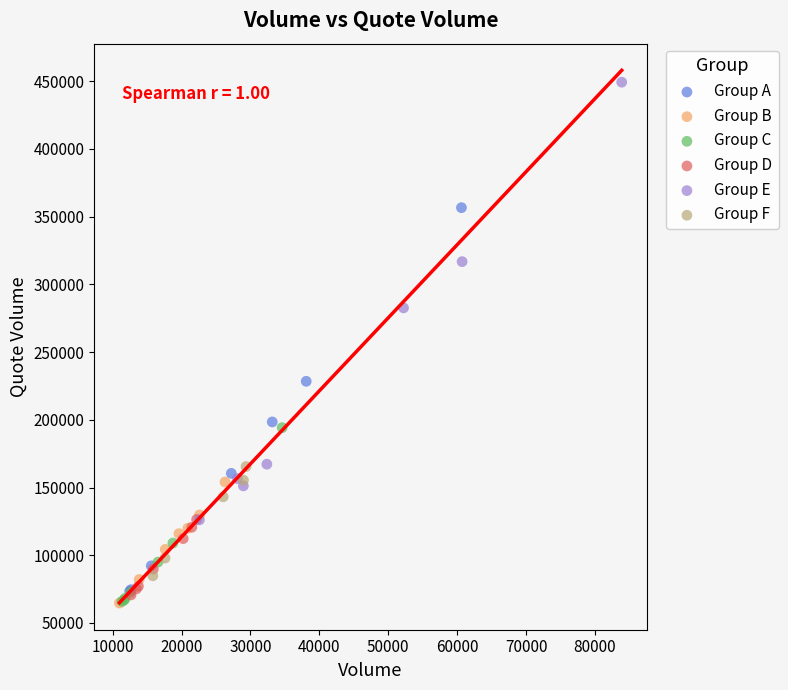

Which series has the largest Y range (max minus min)?

Group E